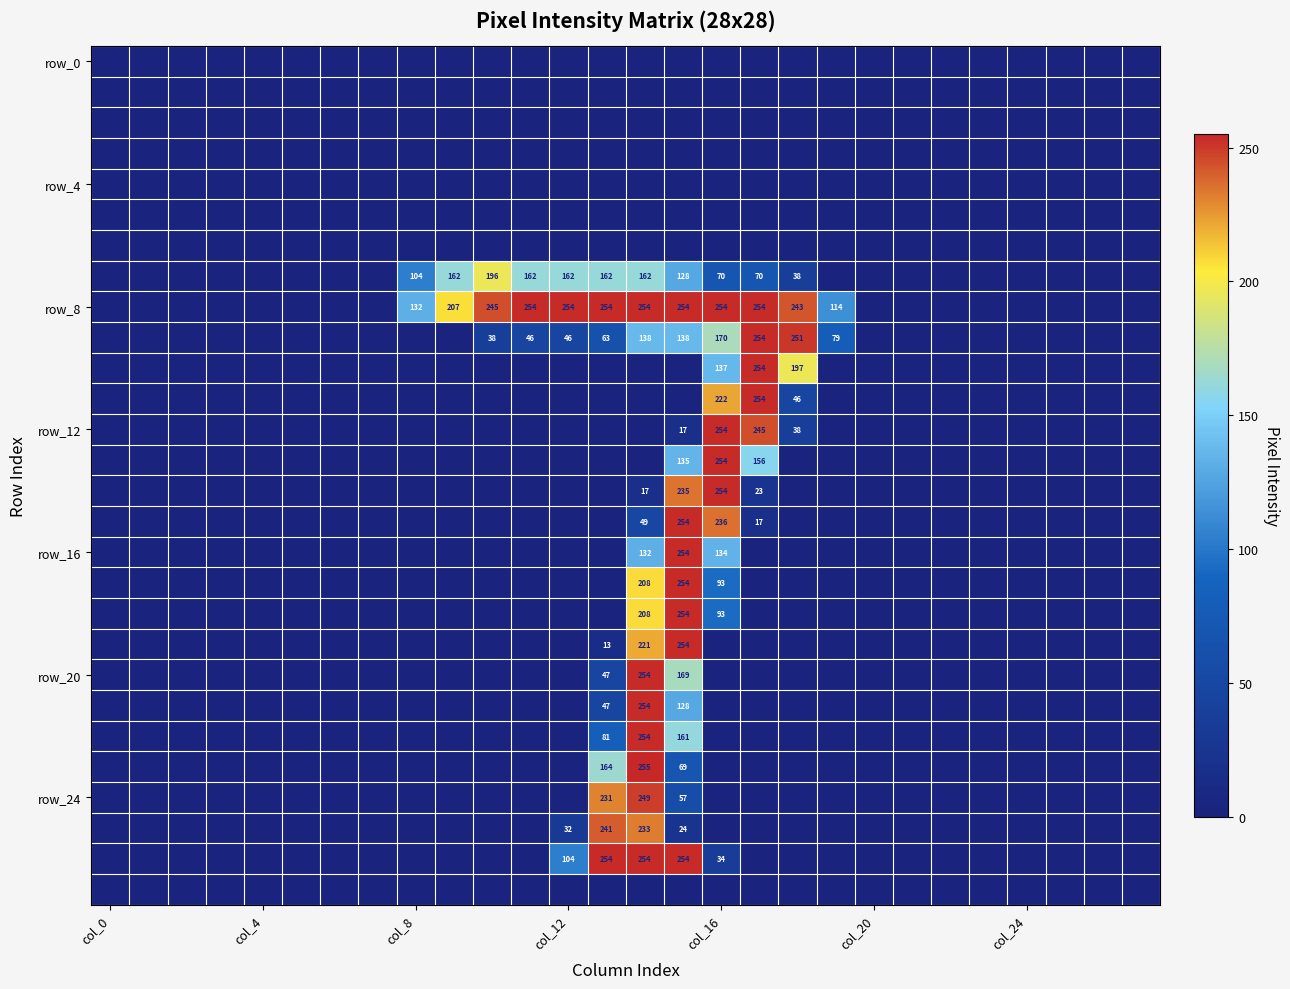

At which category is the sum across all series the highest?

14